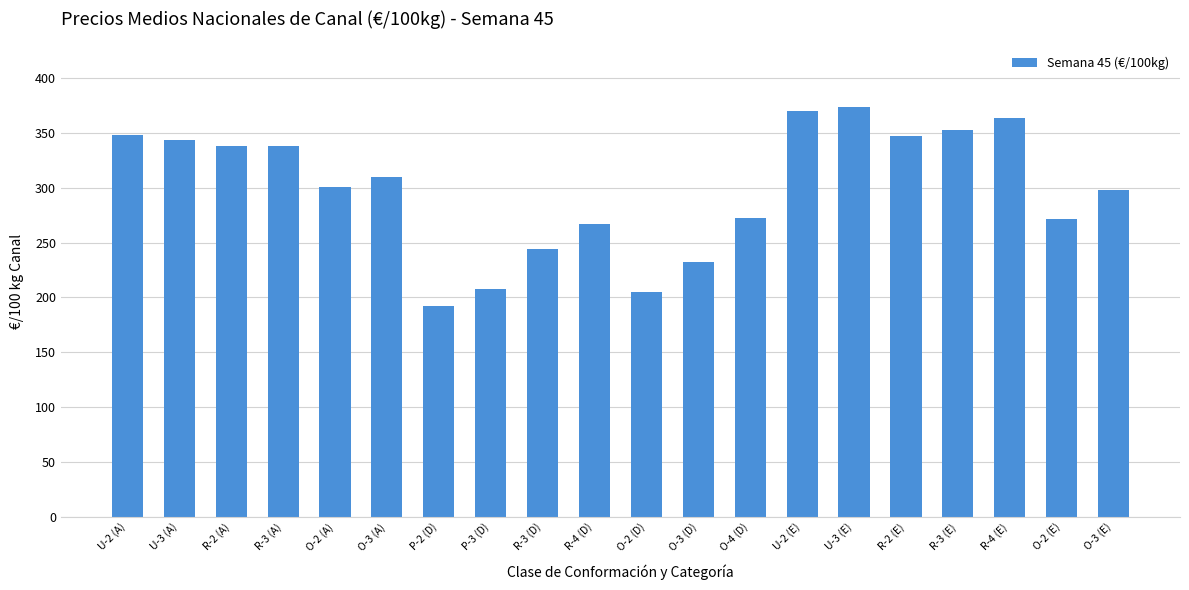

At which category does the chart reach its minimum across all series?

P-2 (D)